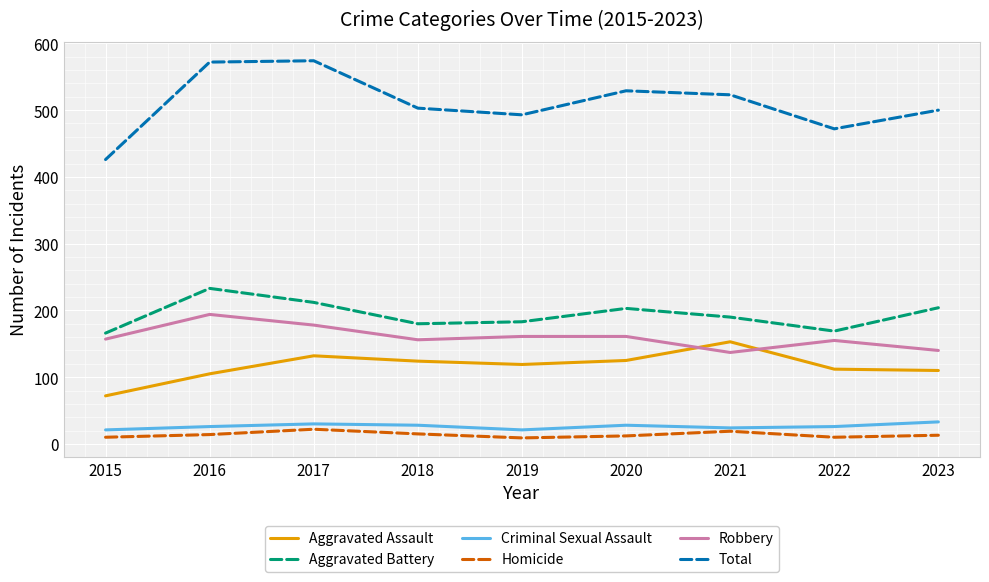

Between 2015 and 2016, which series saw the biggest shift?

Total